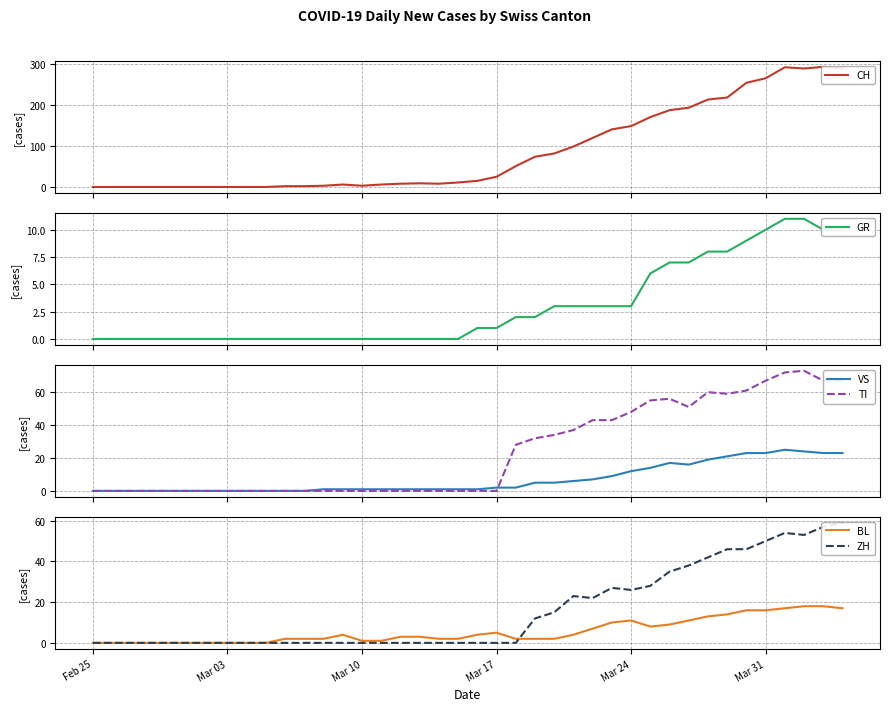

Count the number of categories in the chart.

40